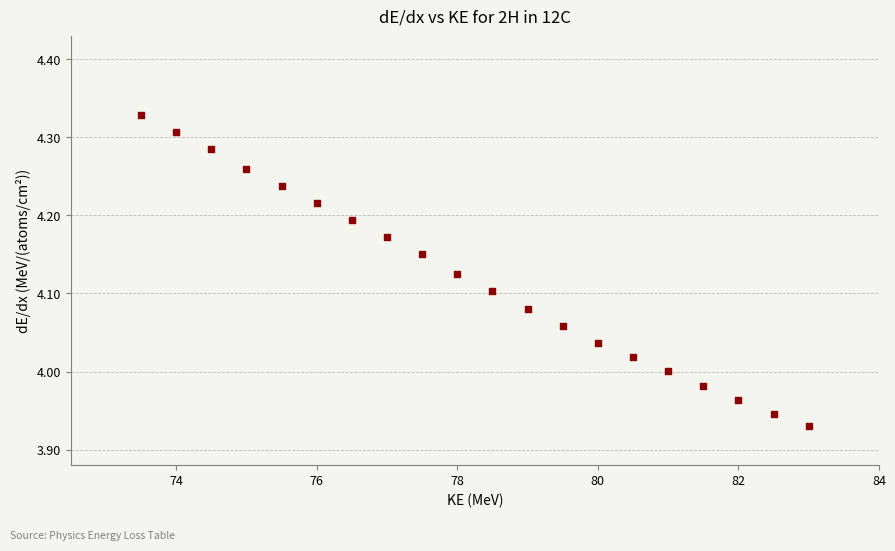

What is the range of X values (max minus min)?

9.5